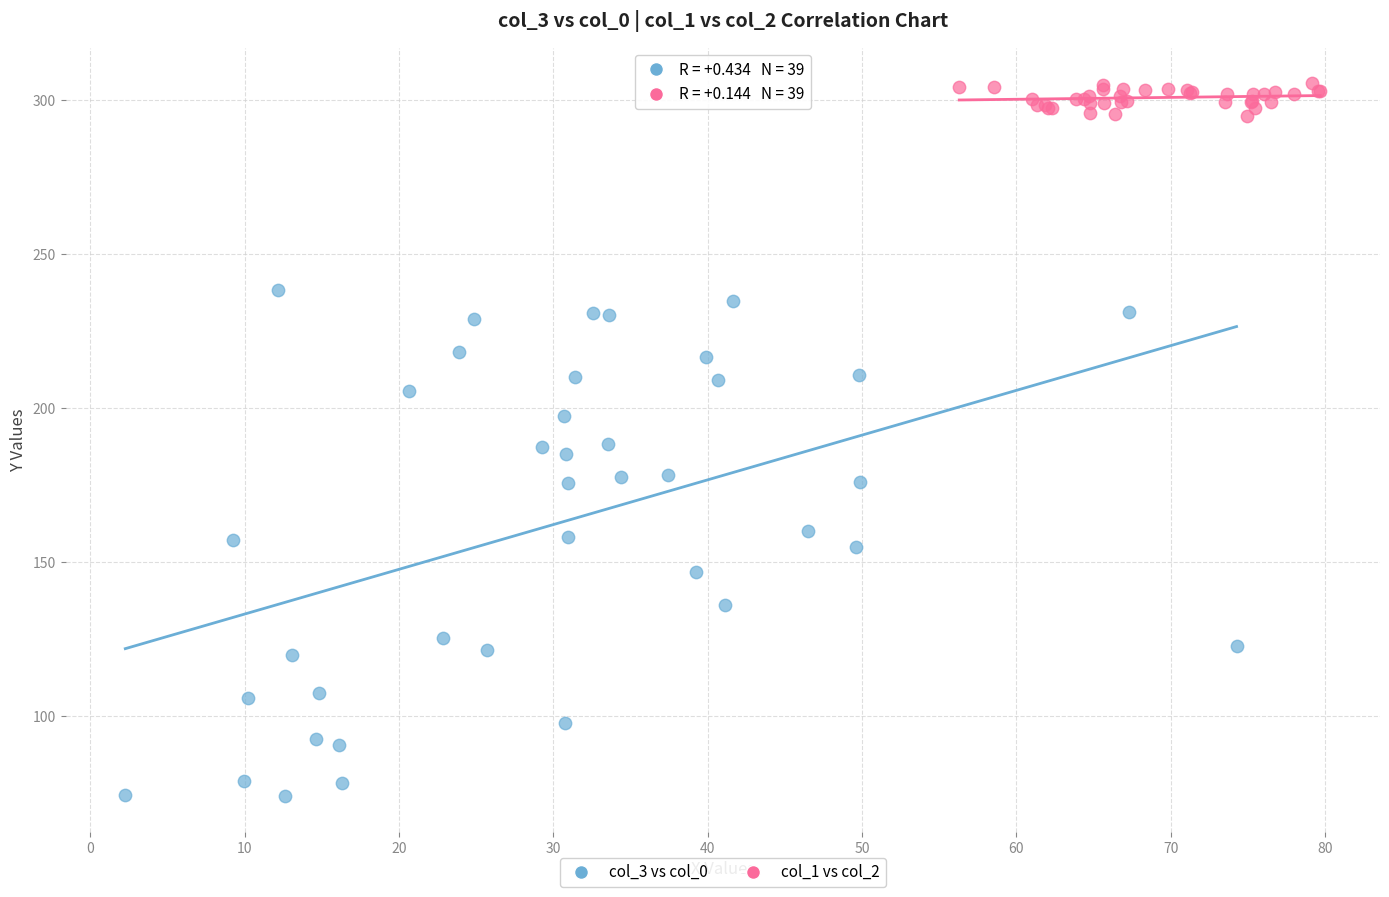

Which series has the largest Y range (max minus min)?

col_3 vs col_0